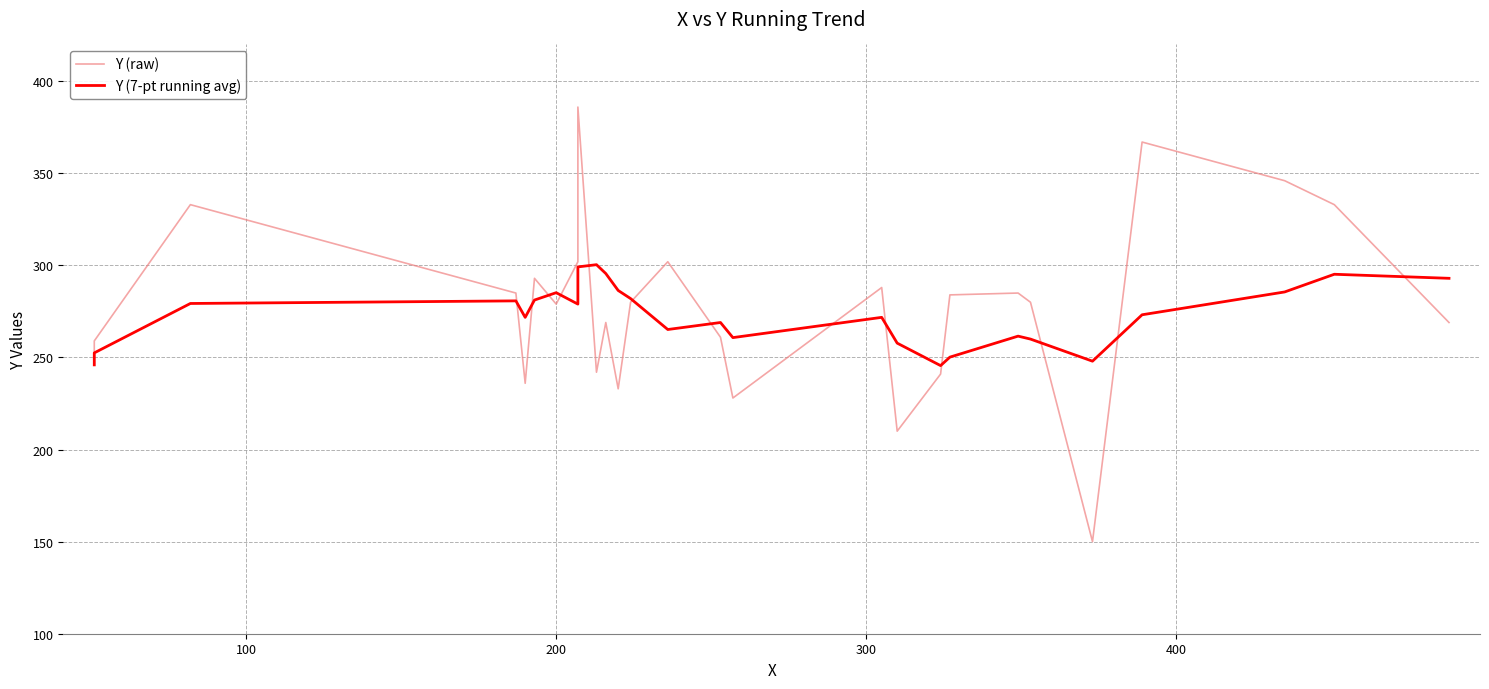

After their last crossing, which series has the higher values: Y (7-pt running avg) or Y (raw)?

Y (7-pt running avg)